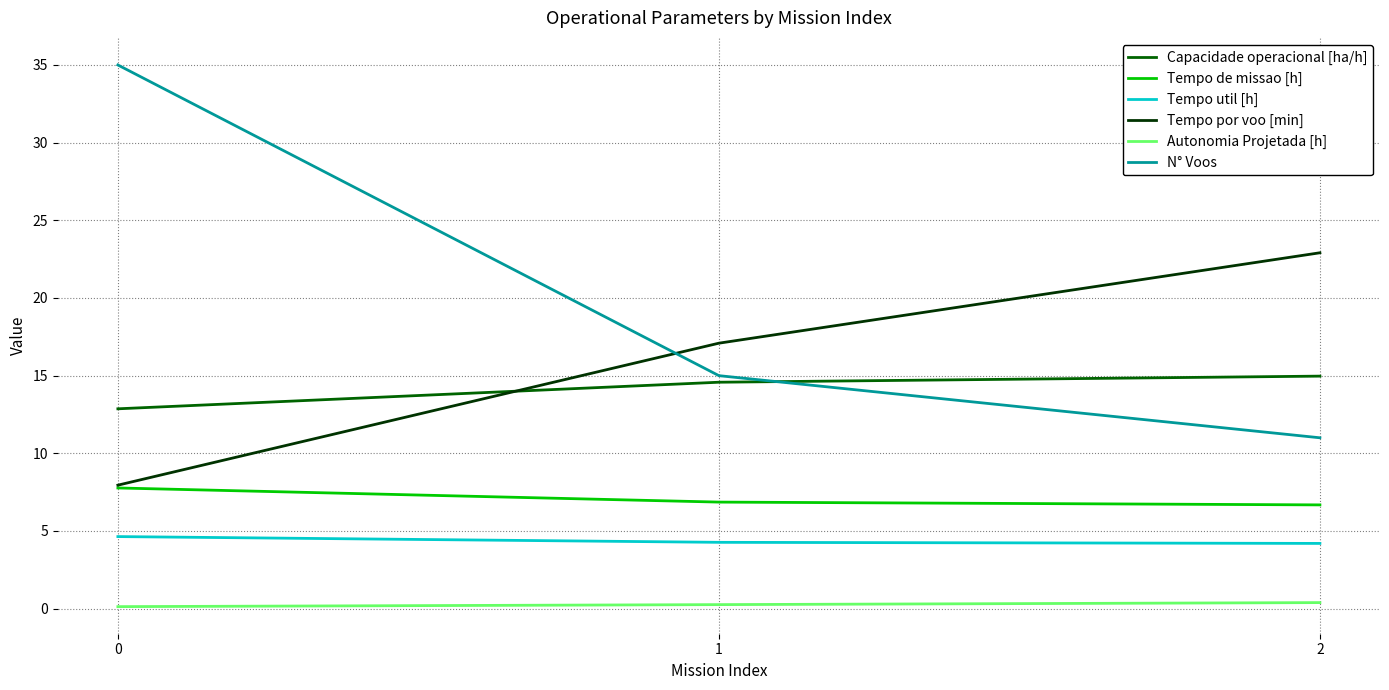

True or false: Tempo de missao [h] has a value of 2.1 at 1.

False